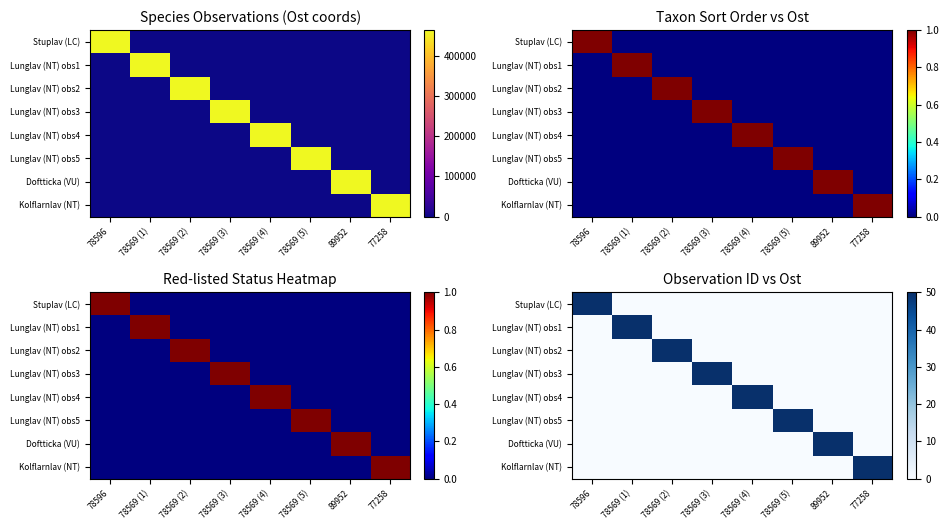

The value of Kolflarnlav (NT) at 77258 is 33. True or false?

False